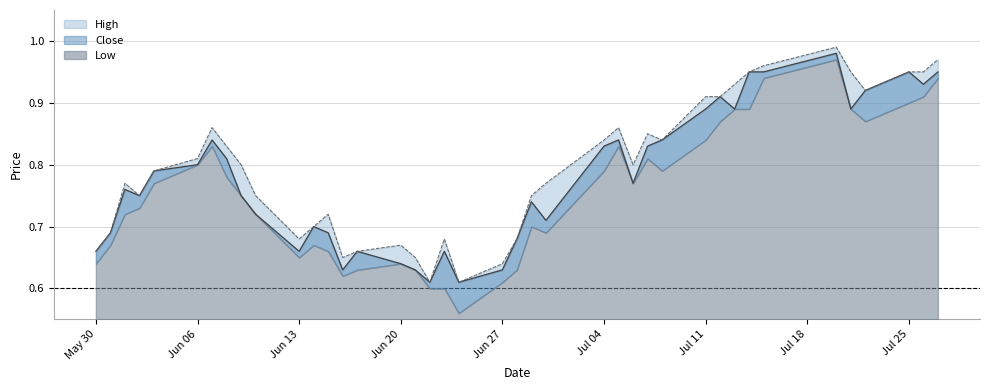

At which category is the sum across all series the highest?

2016-07-20